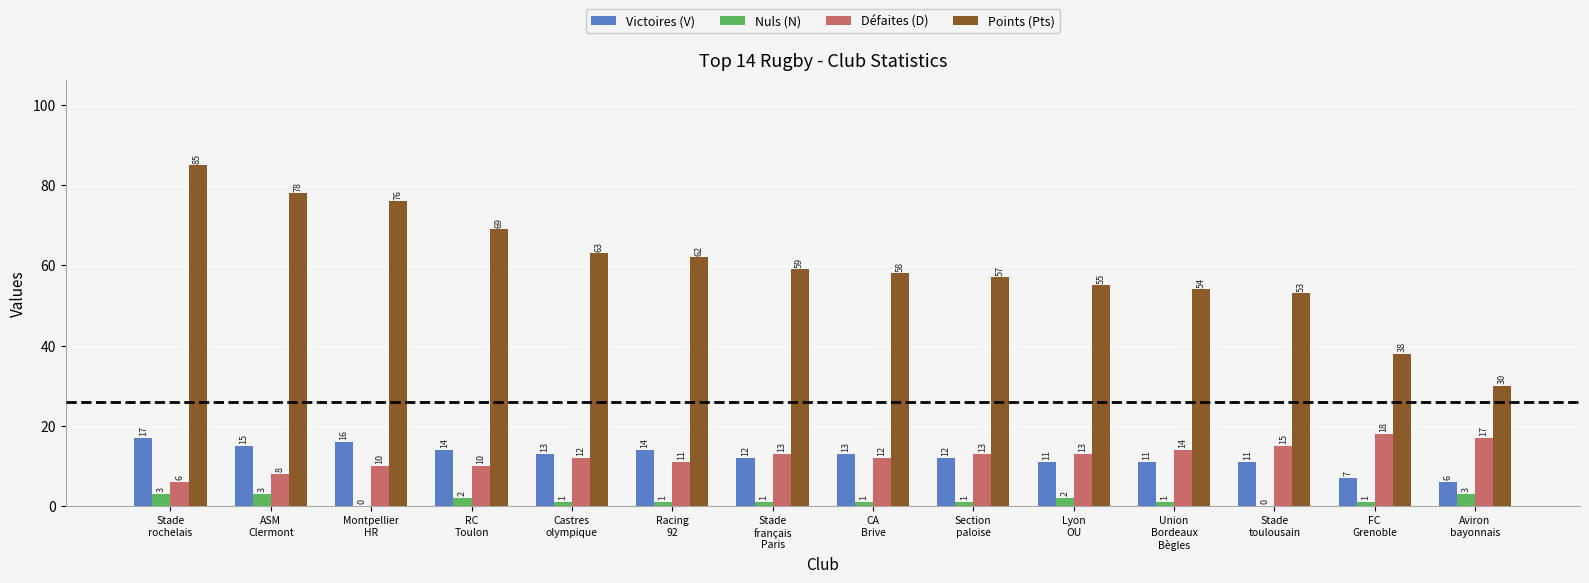

What is the sum of all Nuls (N) values?

20